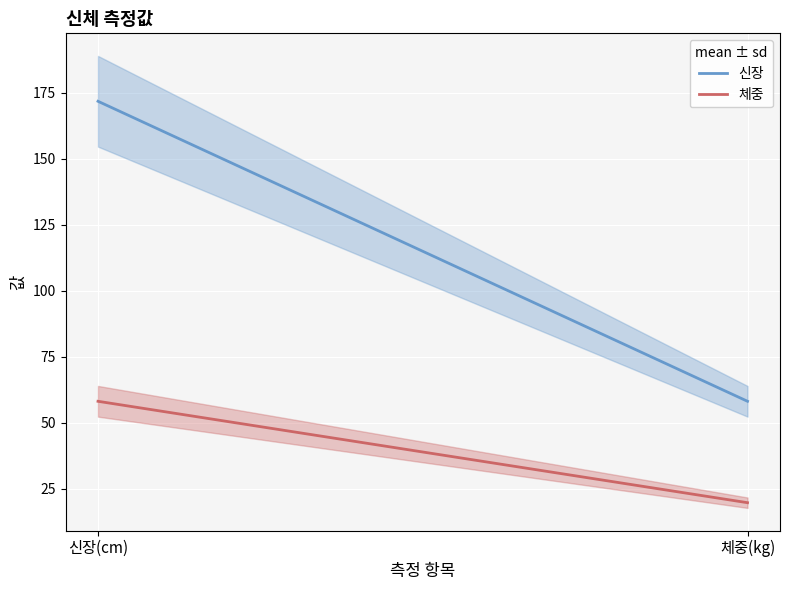

The 체중 series shows 83.1 at 신장(cm). True or false?

False